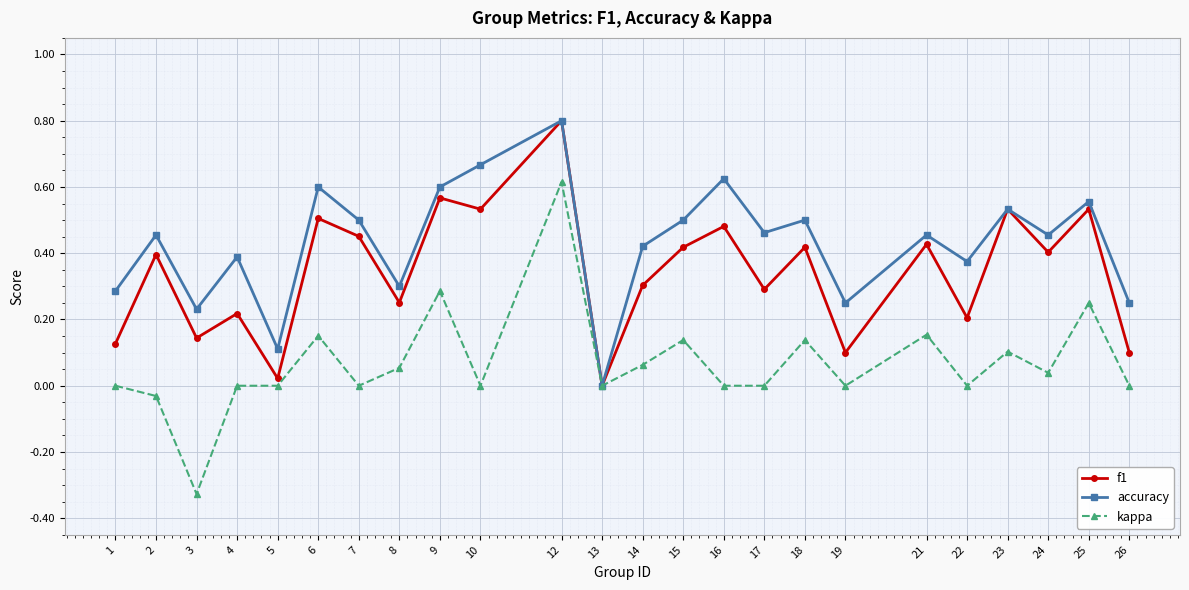

What are all the series names shown in the legend?

f1, accuracy, kappa